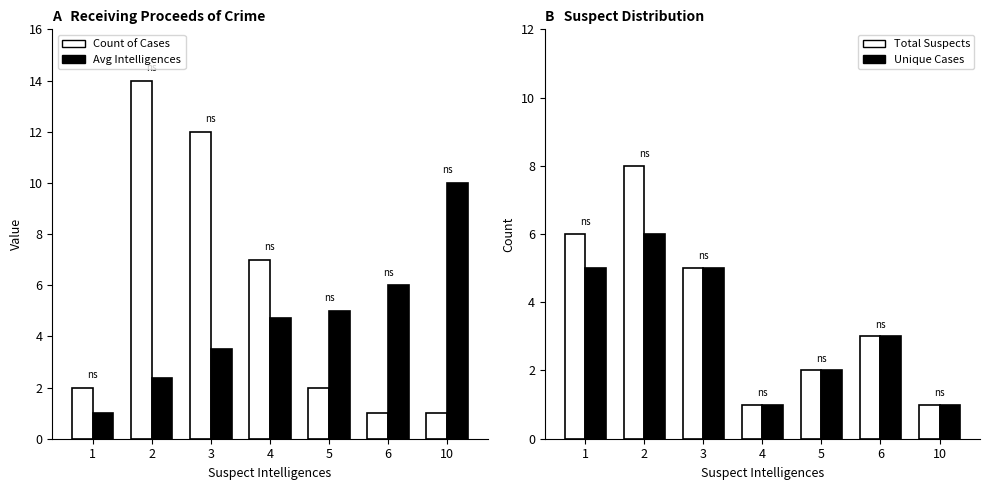

What is the total value across all series at 3?

25.5